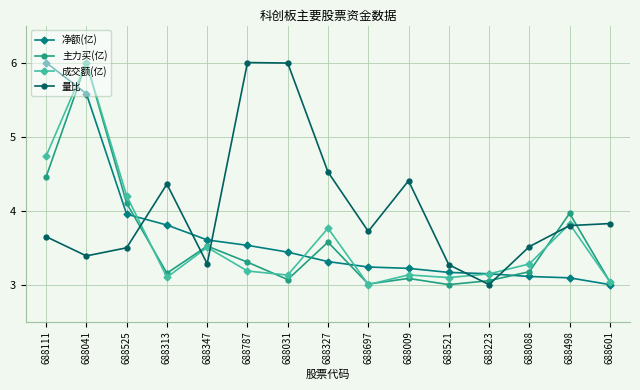

At which label does 成交额(亿) reach its peak?

688041